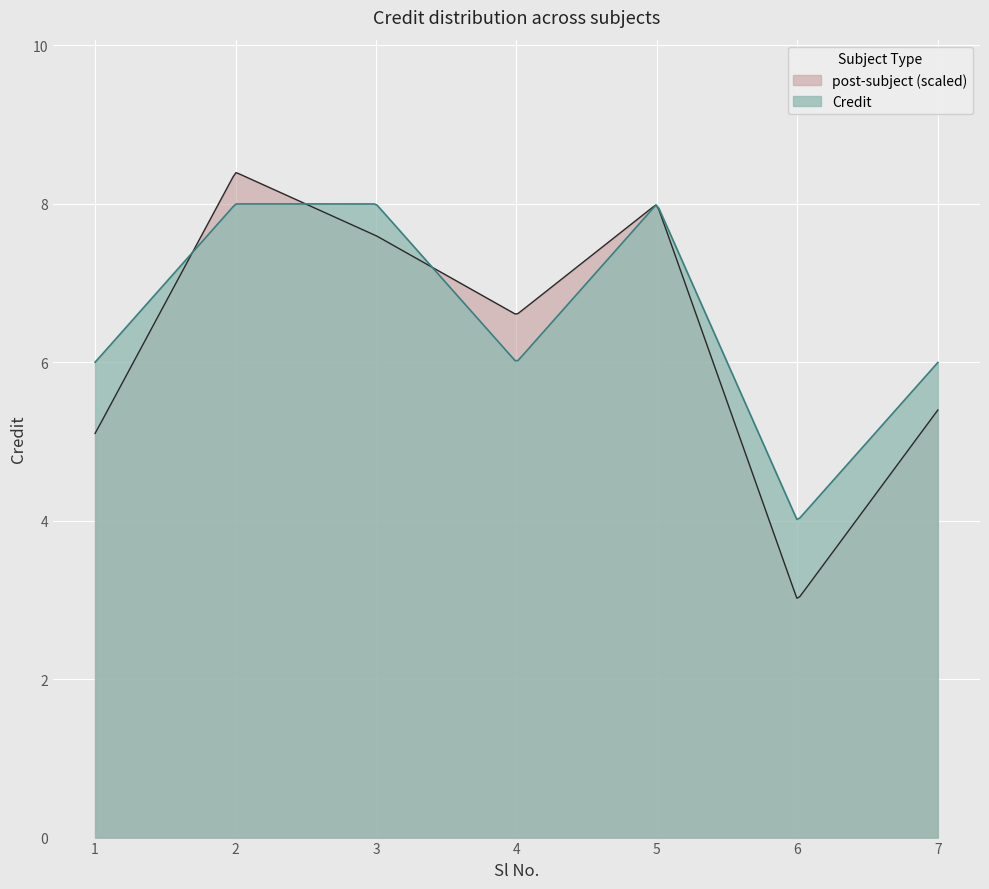

What is the sum of the Credit values at 1 and 5?

14